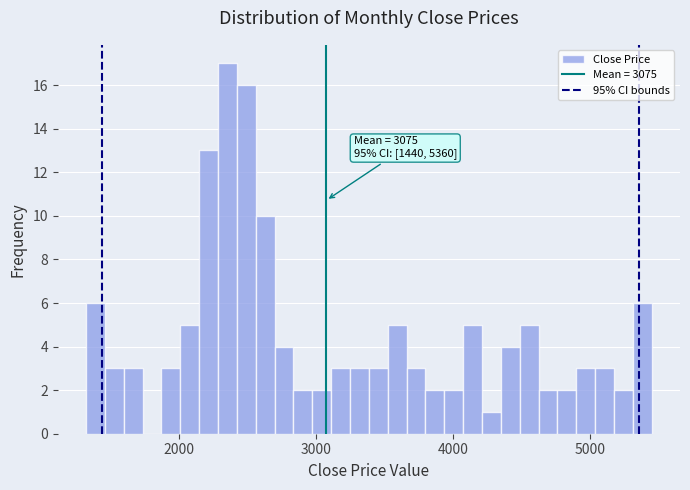

Around what value on the x-axis is the tallest bar? Give the approximate position of its centre, as read against the axis.

2400